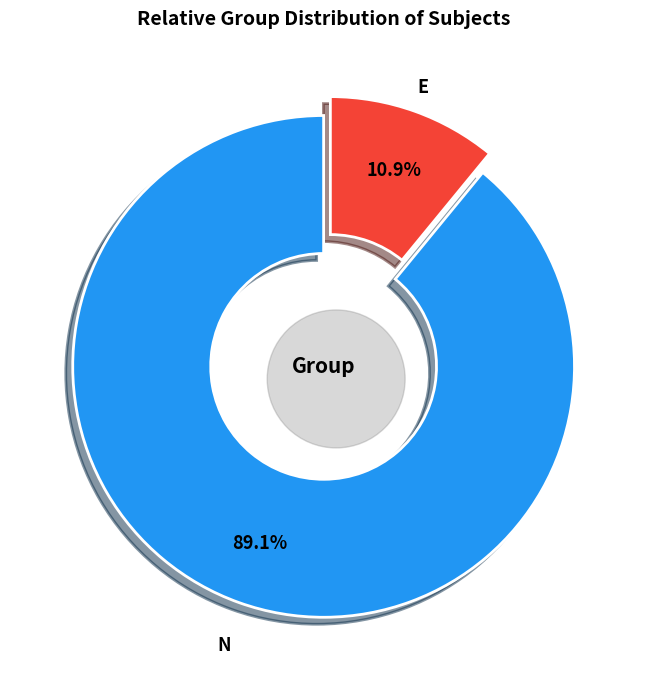

What is the total percentage of N and E?

100.0%